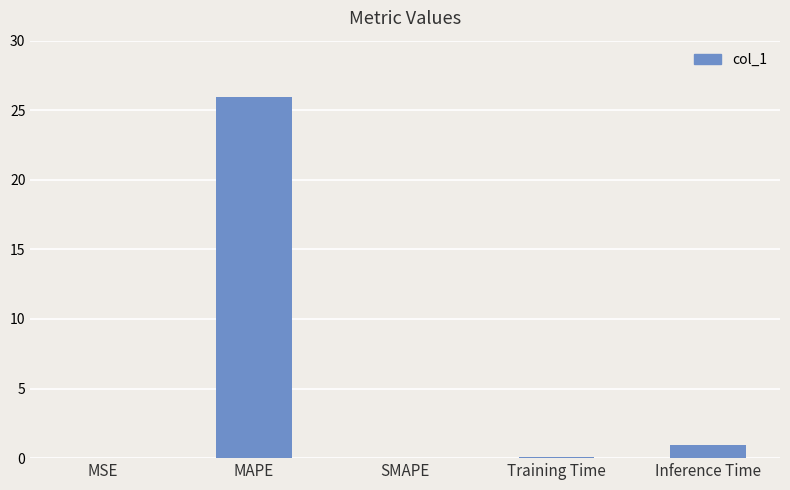

What is the sum of the values at Inference Time and SMAPE?

0.9